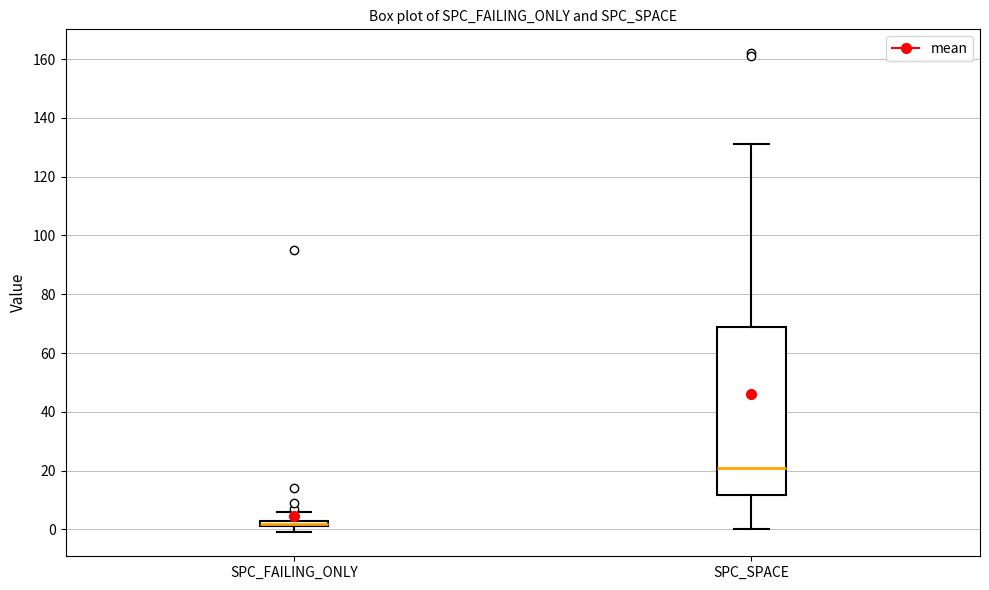

Comparing the boxes themselves (not the whiskers), which one is the tallest?

SPC_SPACE